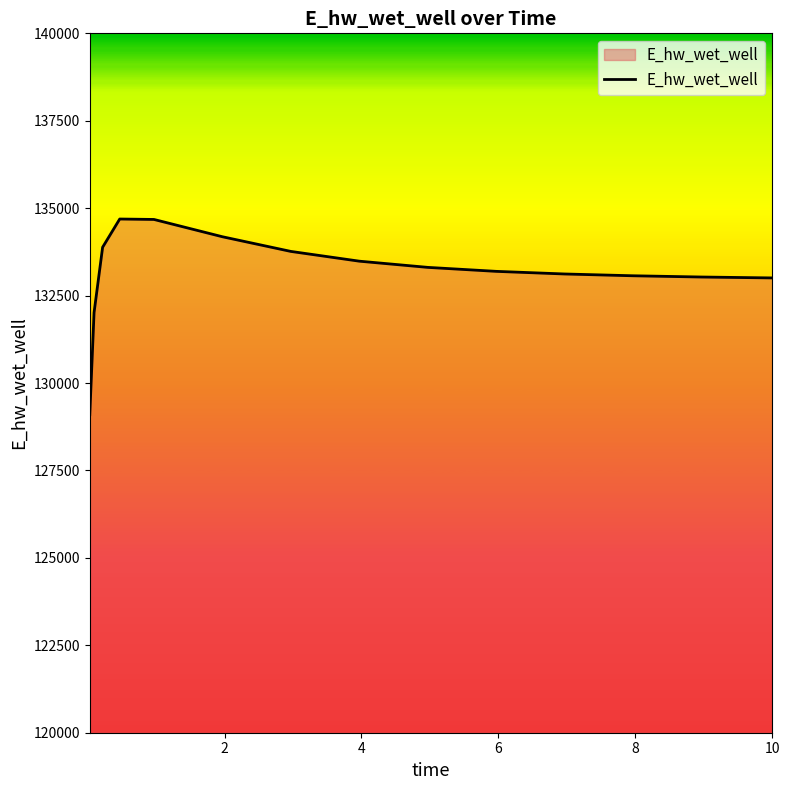

What is the minimum value shown in the chart?

129093.4